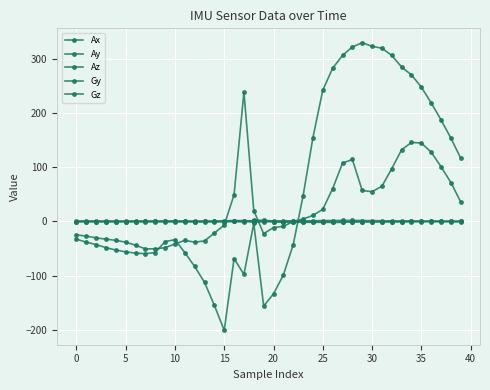

Which series has the largest range (max minus min)?

Gz